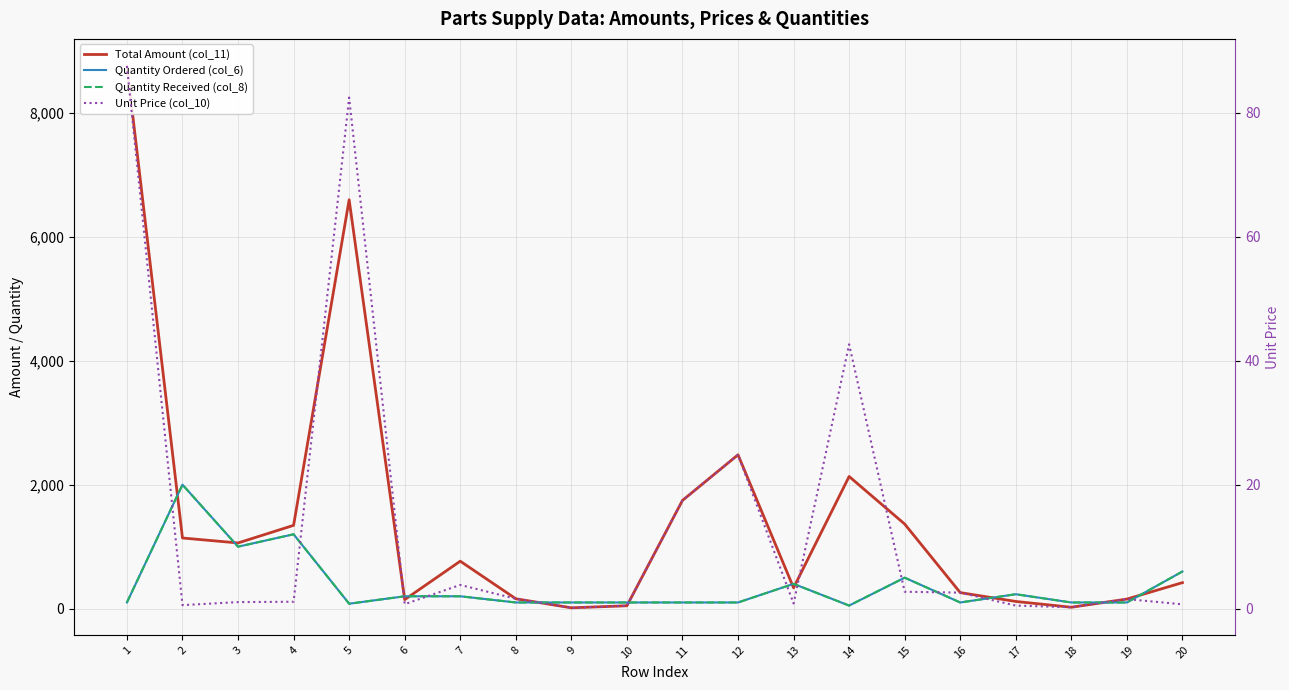

Rank the categories by Unit Price (col_10) value from lowest to highest.

9, 18, 10, 17, 2, 20, 6, 13, 3, 4, 19, 8, 16, 15, 7, 11, 12, 14, 5, 1